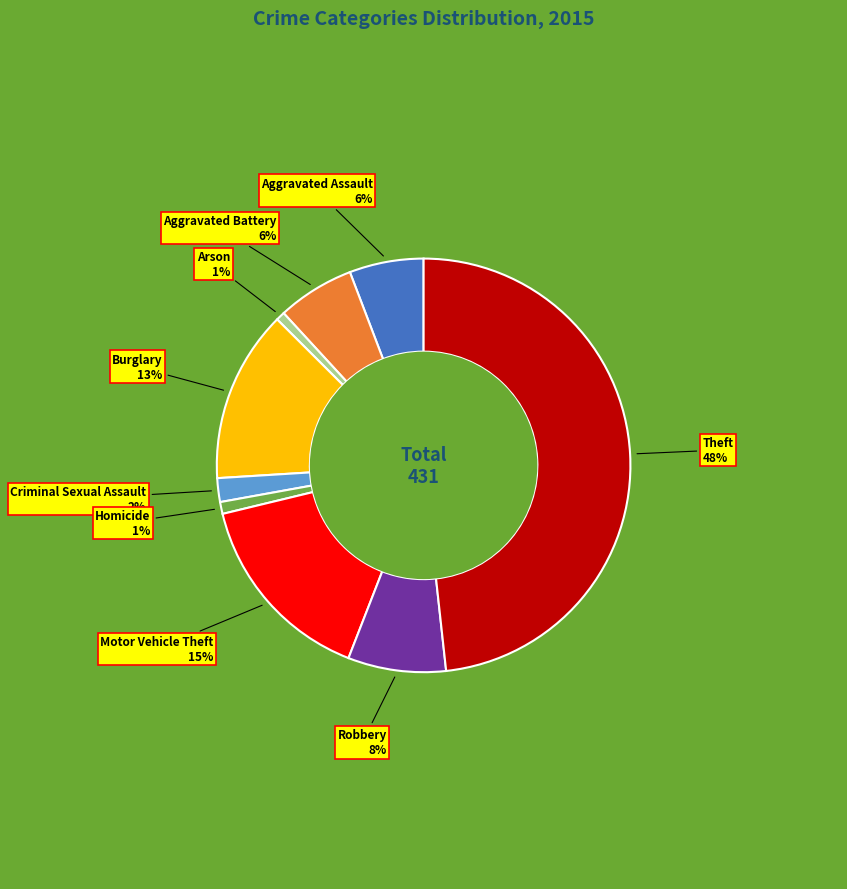

Is there a majority slice in this chart?

No